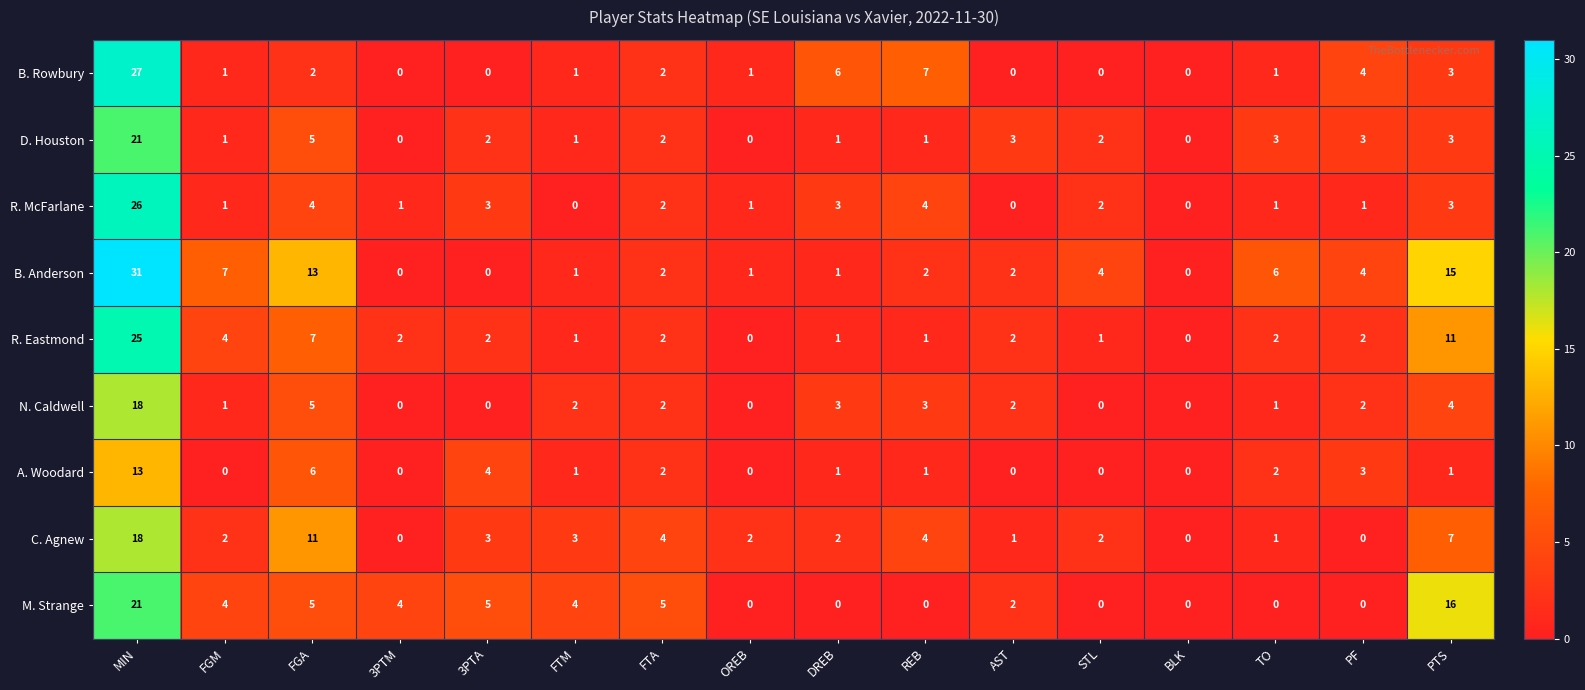

What is the difference between the highest and lowest values at FGA?

11